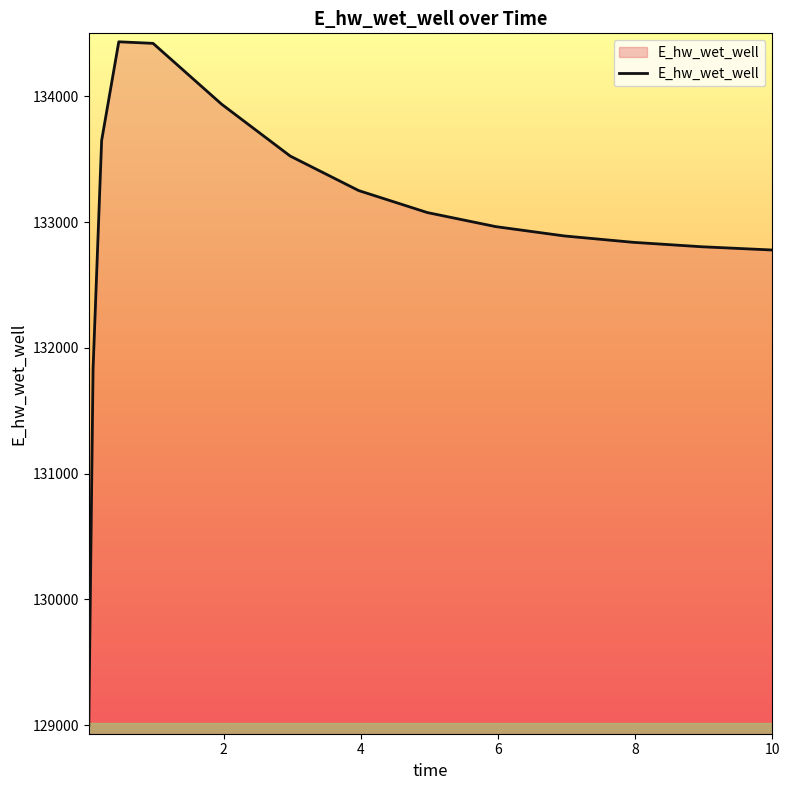

What is the difference between the second highest and second lowest values?

2587.3